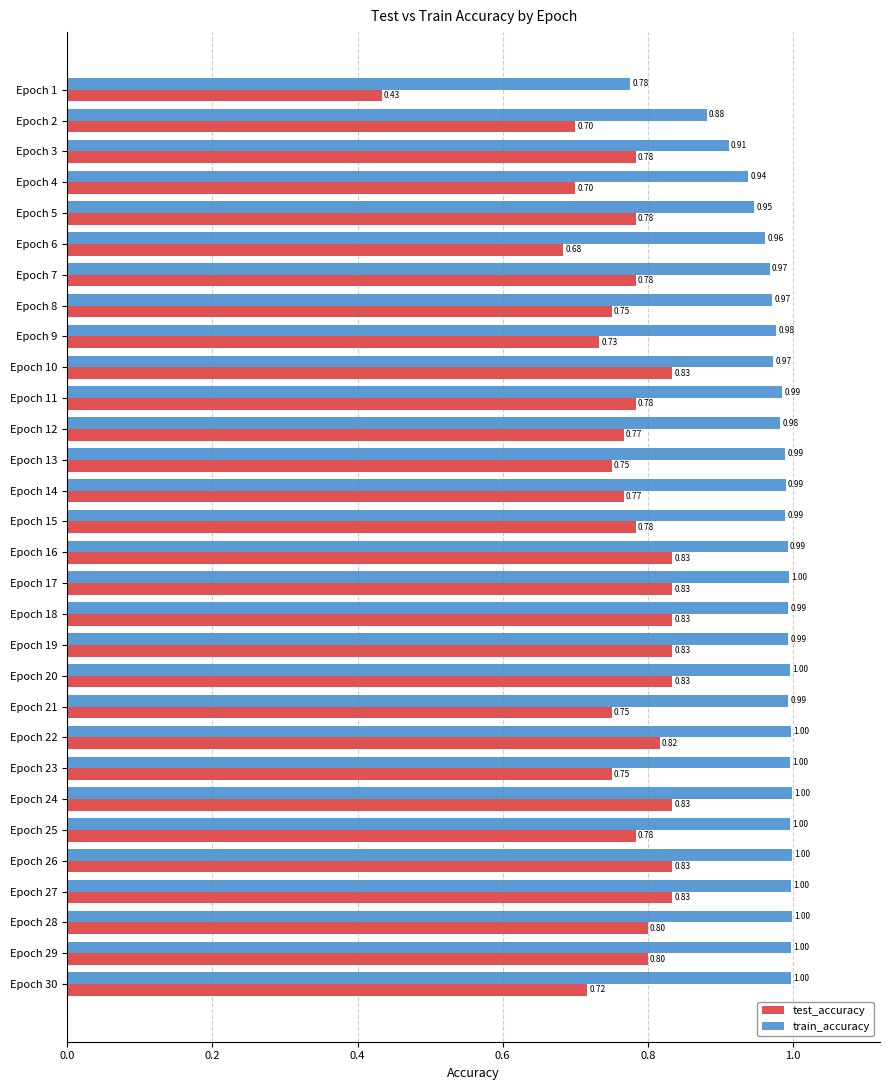

What is the difference between the highest and lowest values at Epoch 30?

0.3